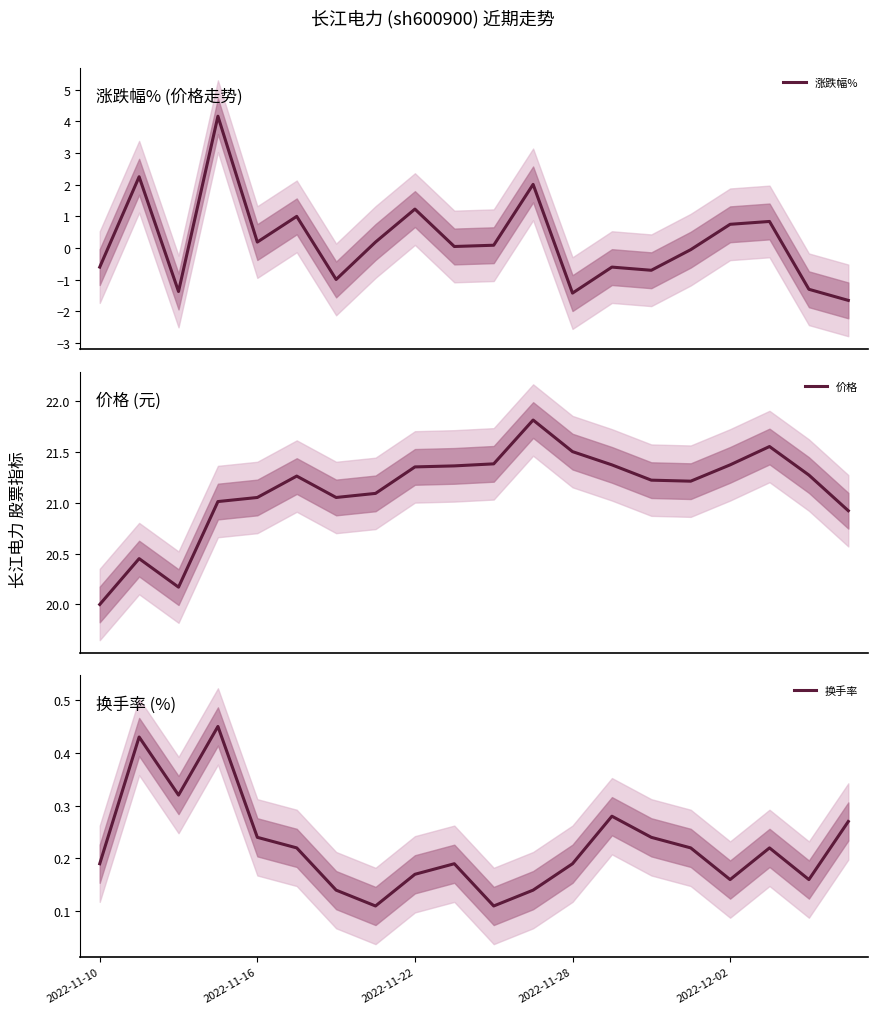

Which series has the largest total across all categories?

价格